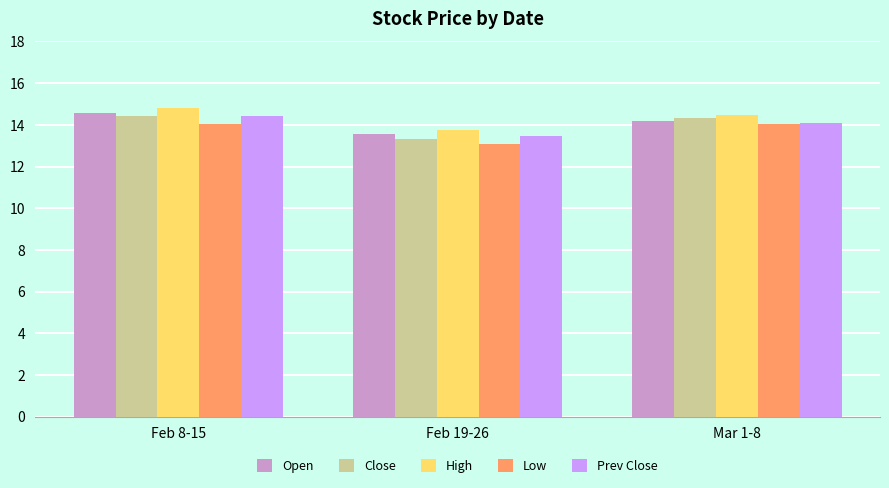

Does the chart contain stacked bars?

No